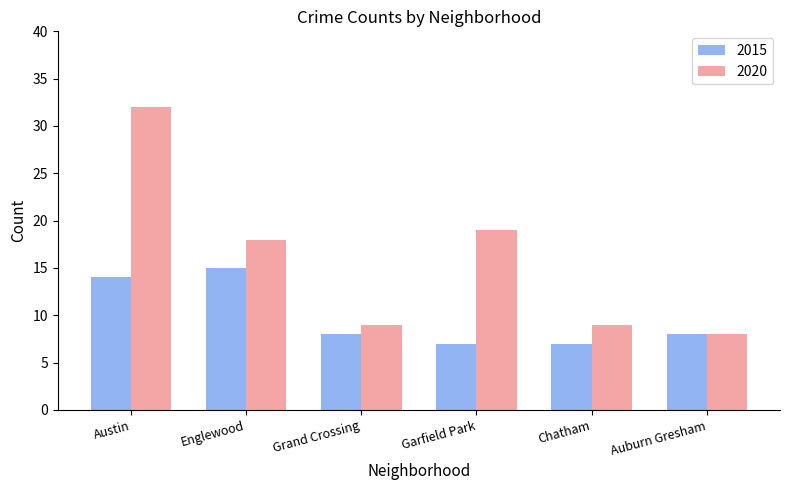

List the series in order of their overall mean, lowest first.

2015, 2020